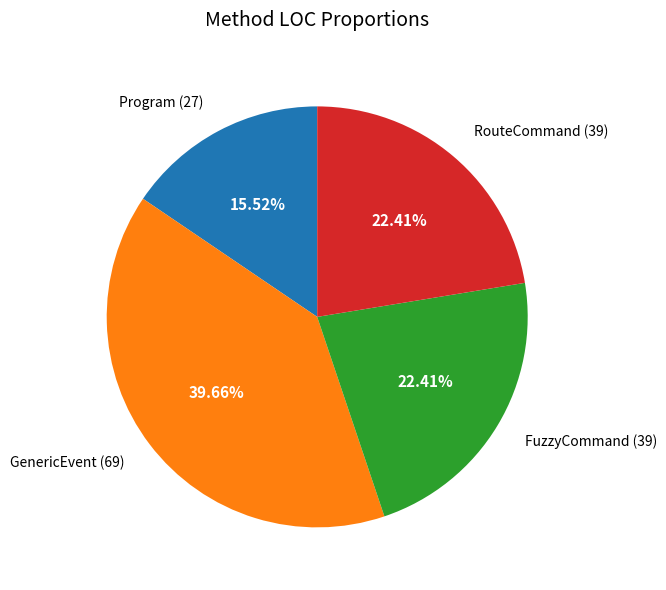

Which category has the smallest portion of the pie?

Program